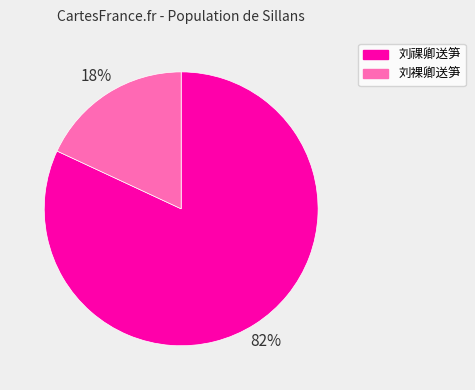

Which category has the smallest portion of the pie?

刘裸卿送笋